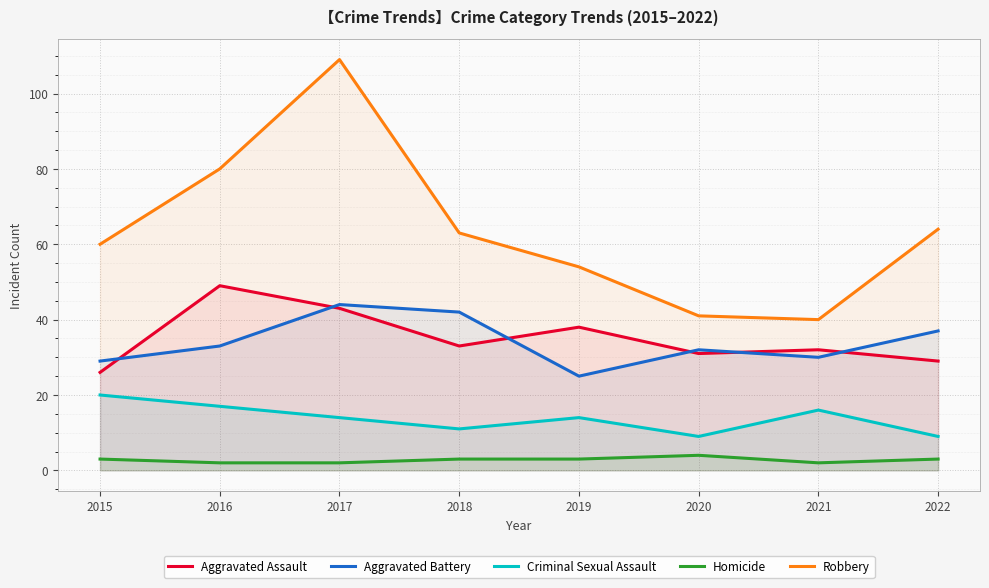

In Criminal Sexual Assault, how many points are lower than both neighbors (excluding endpoints)?

2